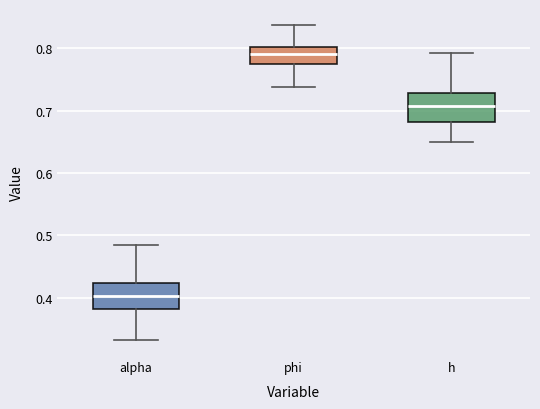

Which box's median line is the highest?

phi